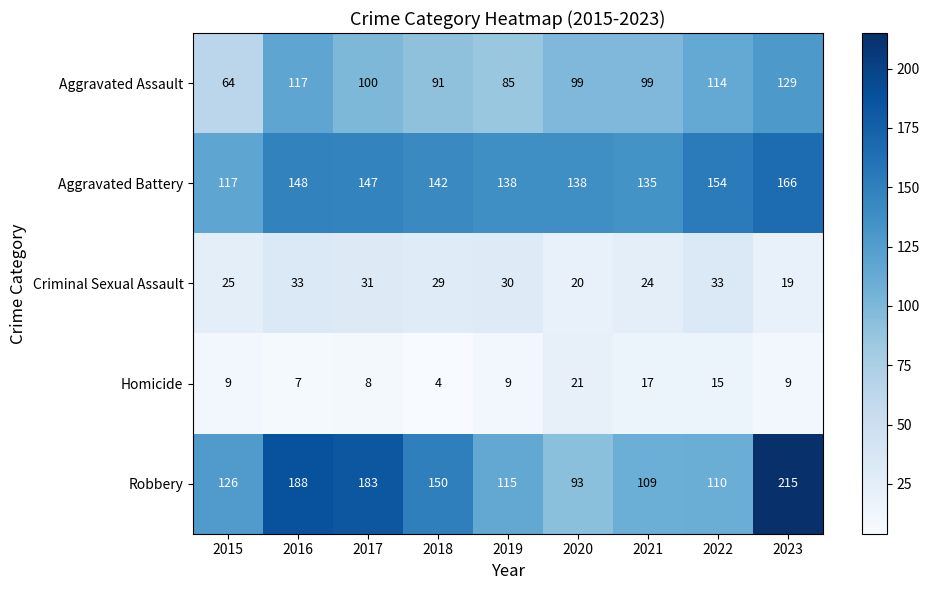

What is the difference between the second highest and minimum values in the Aggravated Battery series?

37